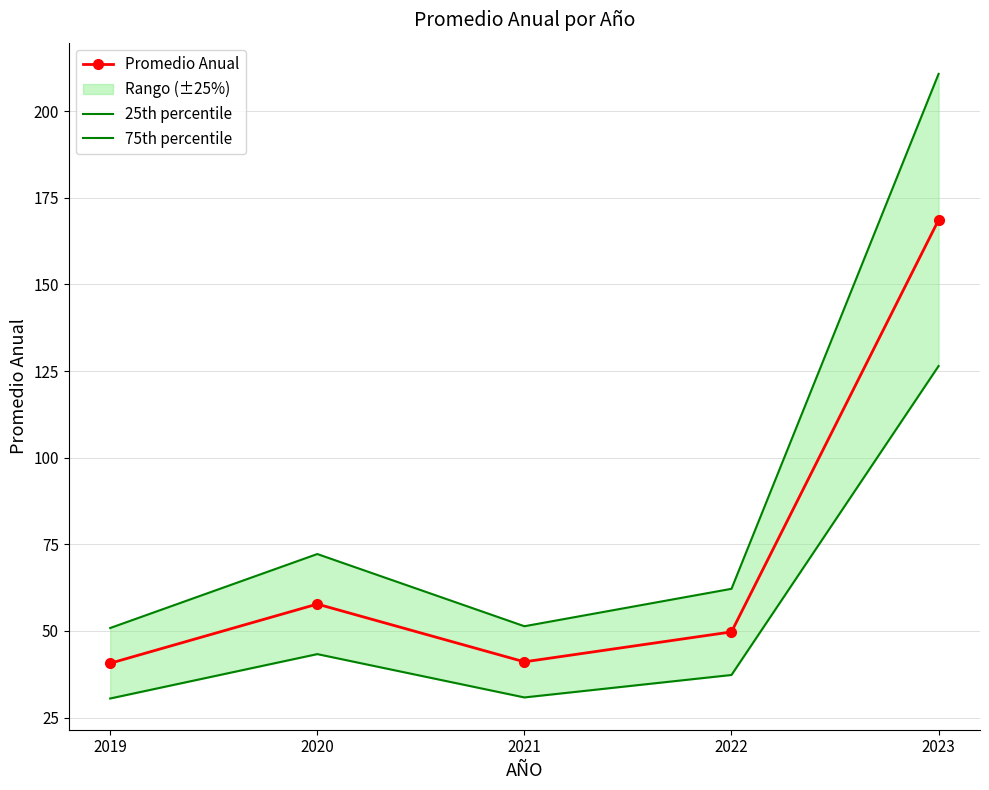

Rank the series by their average value, from lowest to highest.

25th percentile, Promedio Anual, 75th percentile